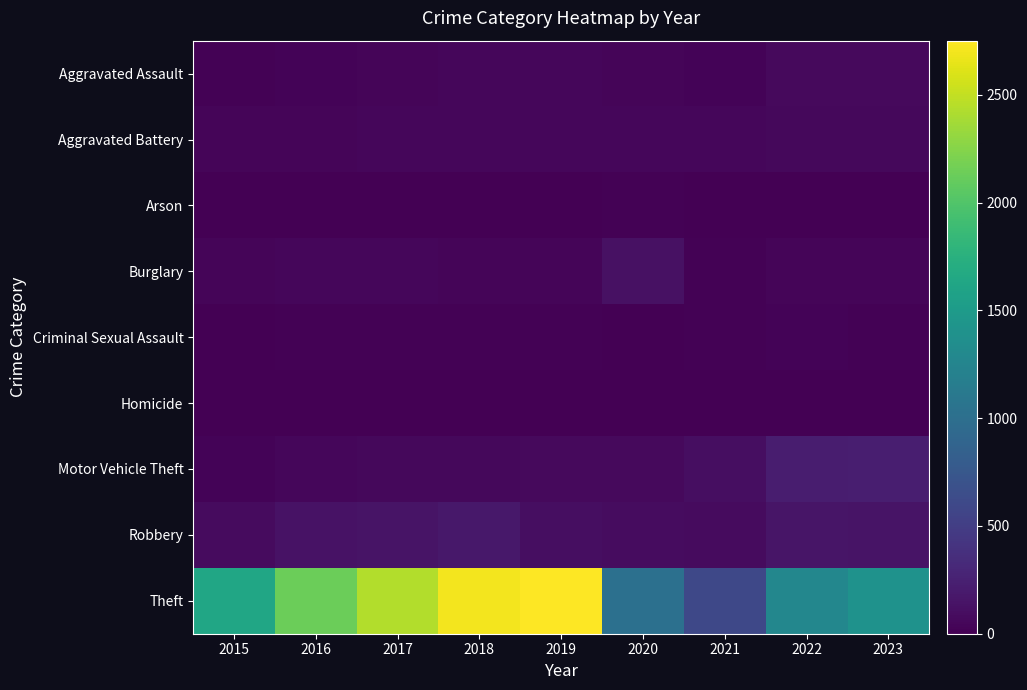

Reading right to left, transcribe all the data shown in this chart.

Aggravated Assault: 2023=68	2022=71	2021=26	2020=35	2019=49	2018=48	2017=40	2016=24	2015=16
Aggravated Battery: 2023=58	2022=59	2021=52	2020=47	2019=50	2018=47	2017=48	2016=38	2015=38
Arson: 2023=1	2022=2	2021=6	2020=13	2019=1	2018=2	2017=1	2016=0	2015=0
Burglary: 2023=38	2022=41	2021=15	2020=125	2019=38	2018=38	2017=44	2016=44	2015=39
Criminal Sexual Assault: 2023=20	2022=23	2021=14	2020=8	2019=18	2018=18	2017=18	2016=16	2015=3
Homicide: 2023=1	2022=2	2021=2	2020=3	2019=2	2018=1	2017=0	2016=1	2015=0
Motor Vehicle Theft: 2023=230	2022=218	2021=103	2020=66	2019=71	2018=61	2017=57	2016=45	2015=27
Robbery: 2023=142	2022=152	2021=80	2020=95	2019=100	2018=172	2017=148	2016=130	2015=76
Theft: 2023=1405	2022=1276	2021=601	2020=1017	2019=2751	2018=2698	2017=2434	2016=2130	2015=1627